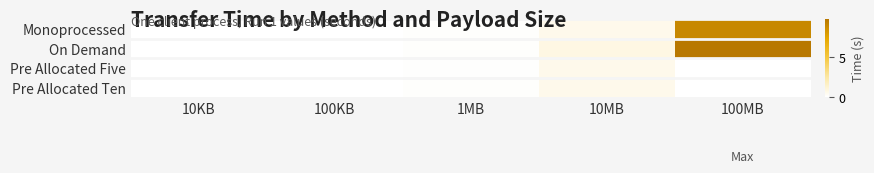

What is the maximum value shown in the chart?

9.8